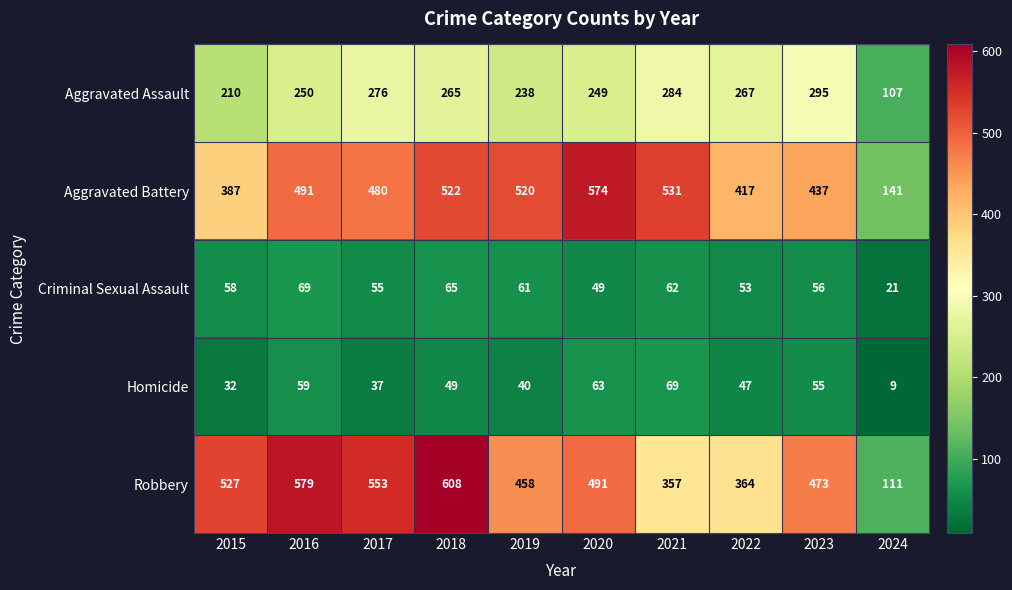

Rank the series at 2017 from highest to lowest value.

Robbery, Aggravated Battery, Aggravated Assault, Criminal Sexual Assault, Homicide